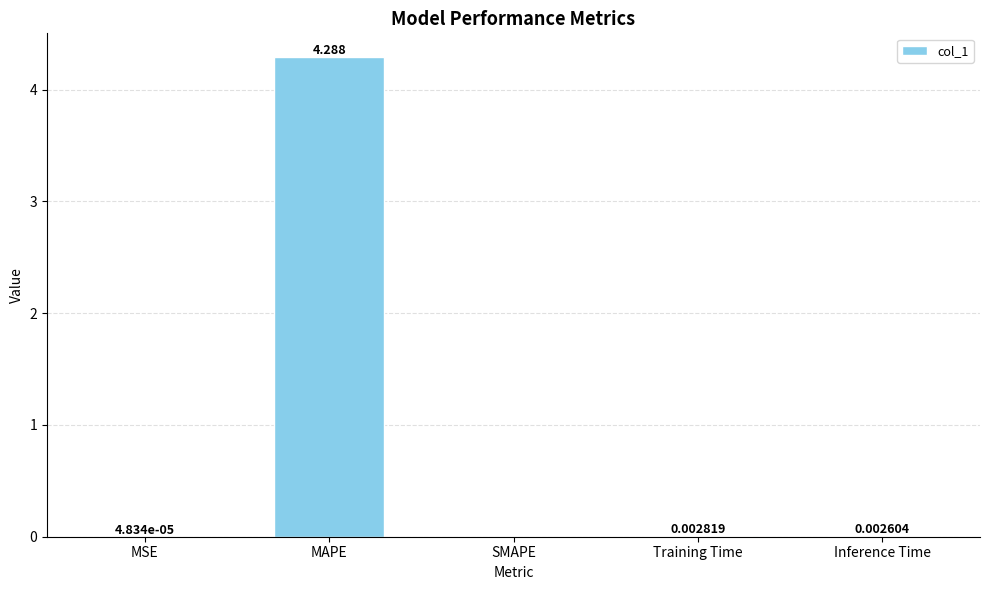

Where is the data nearest to the value 2?

Training Time